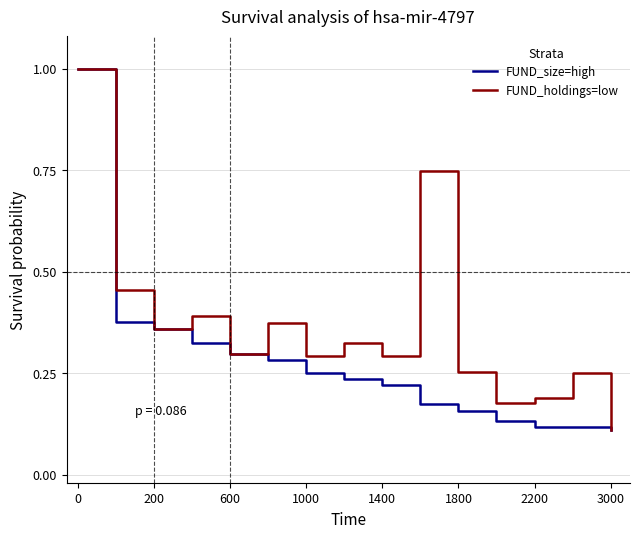

Count the number of data series in this chart.

2